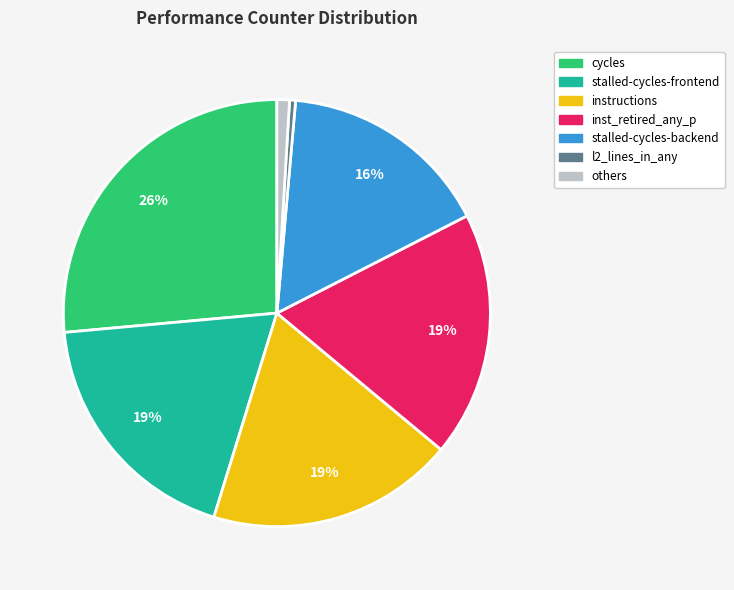

Count the number of slices in the pie.

7